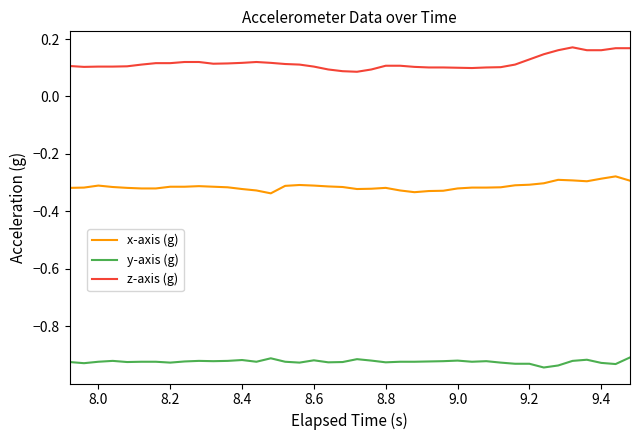

True or false: y-axis (g) and x-axis (g) intersect in this chart.

False